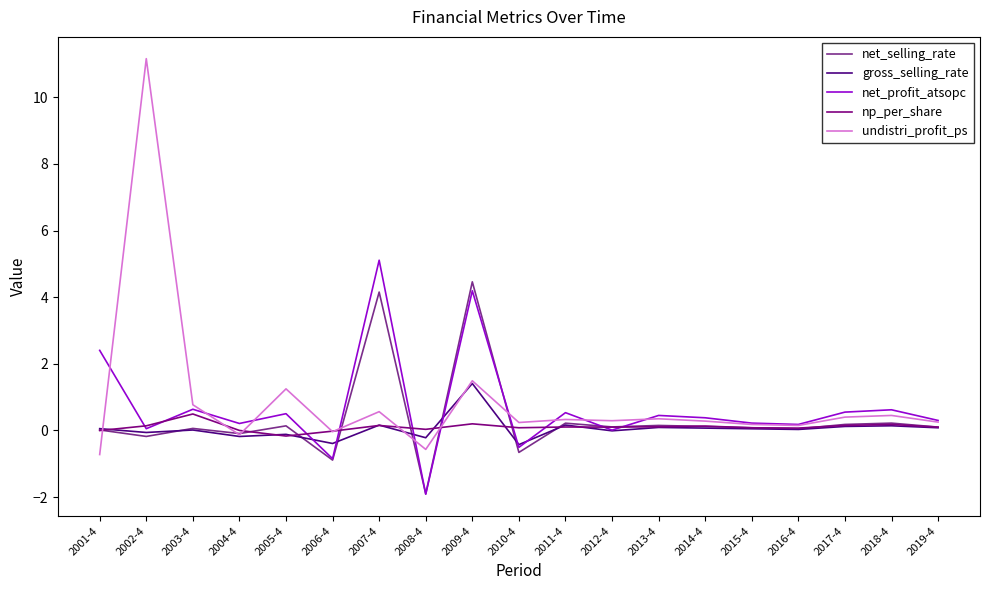

What is the minimum value for net_selling_rate?

-1.9